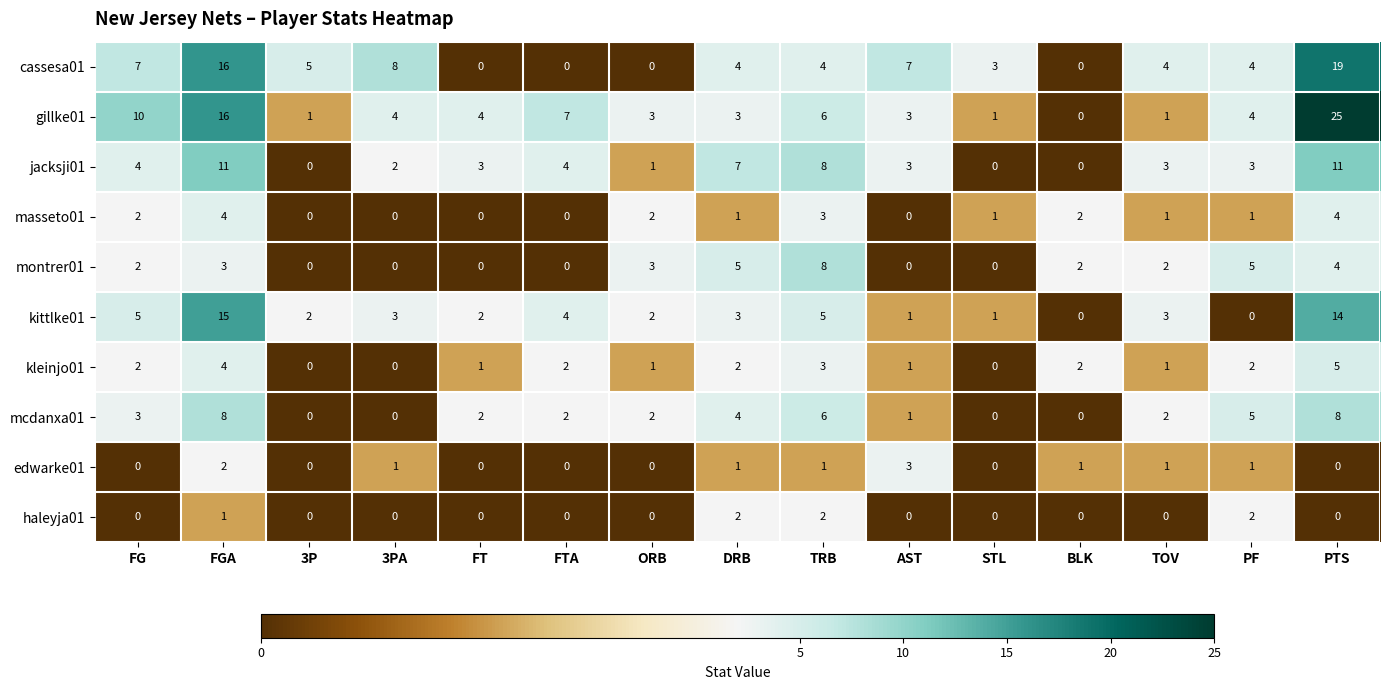

Count the haleyja01 values in the range 0 to 1.

12